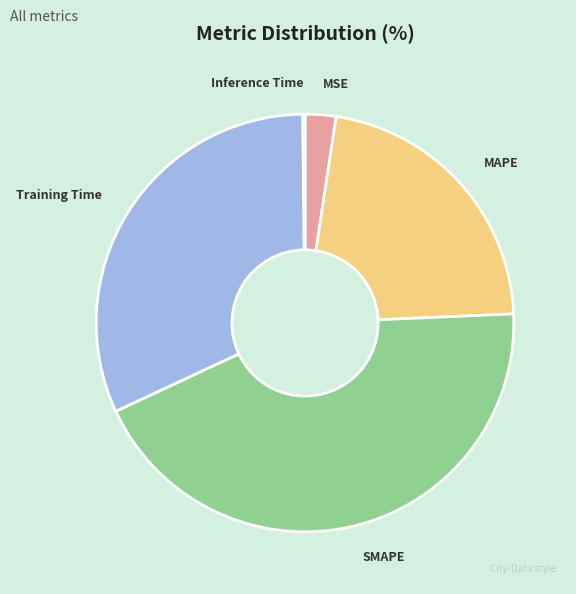

Which category has the biggest portion of the pie?

SMAPE